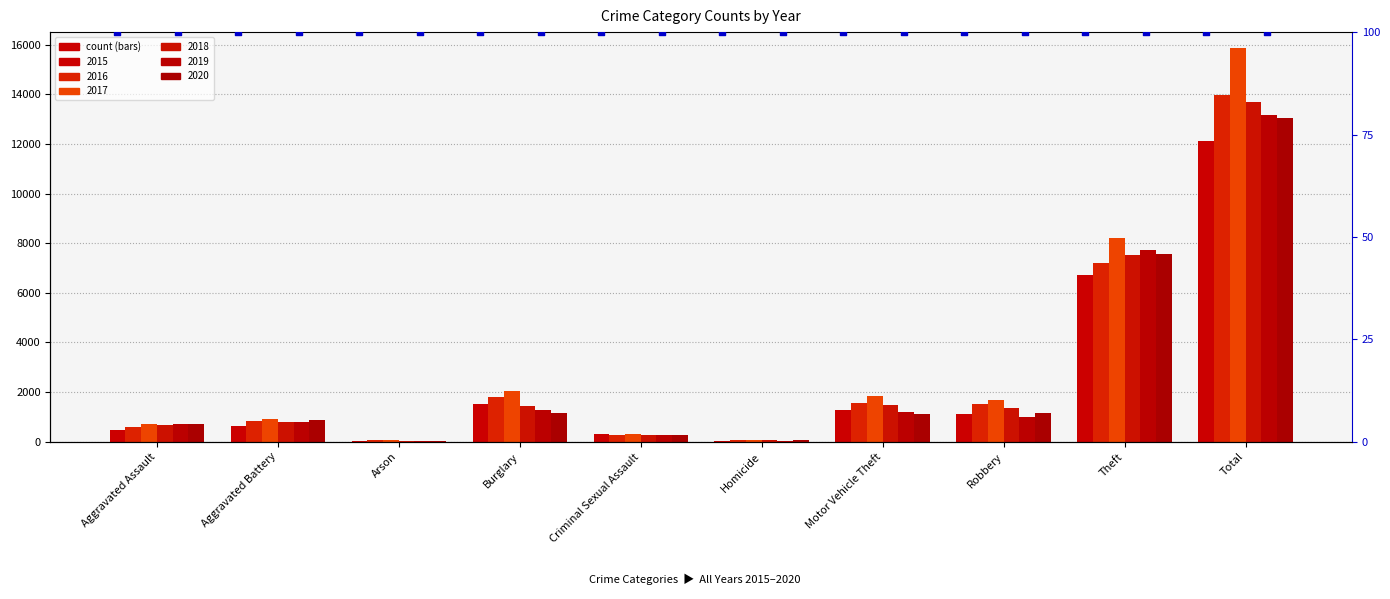

Is the value of 2018 at Total greater than the value of 2015 at Burglary?

Yes